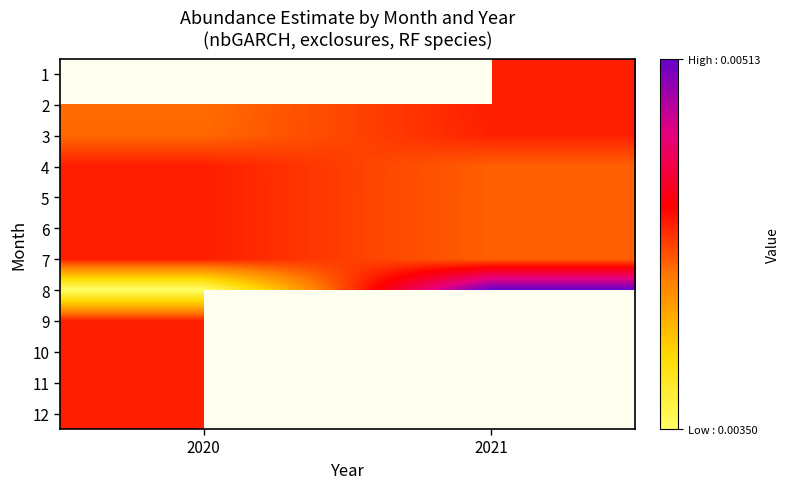

List the labels in order of 11 value, smallest first.

2020, 2021